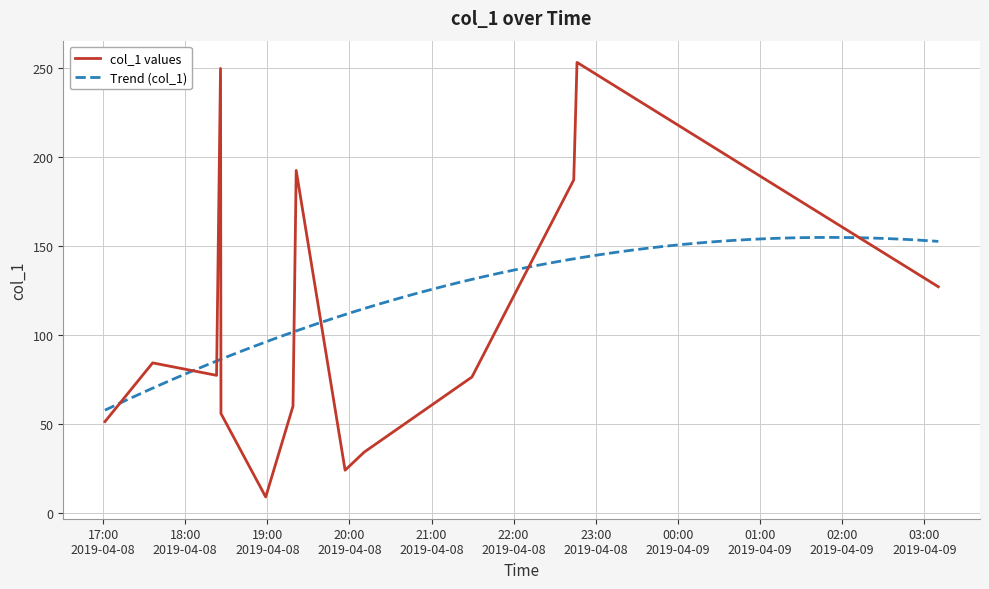

What is the difference between the maximum and minimum values?

243.6